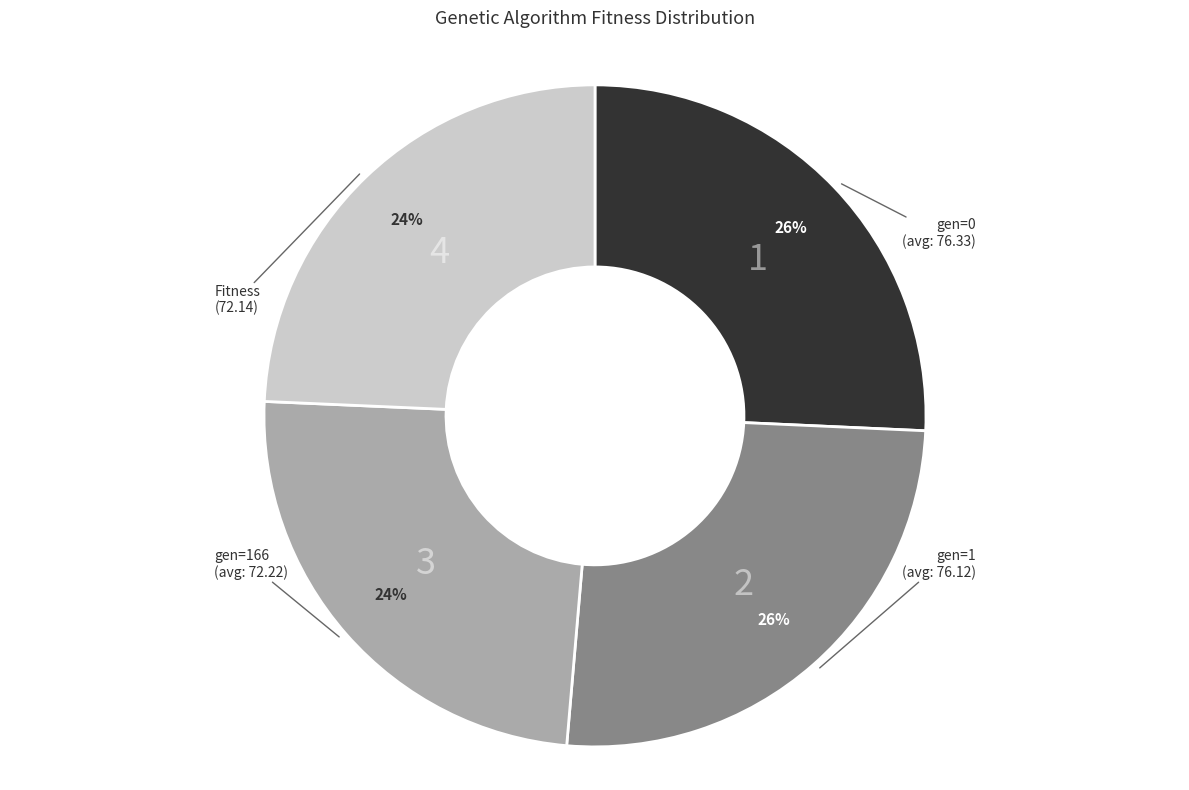

Is there a majority slice in this chart?

No